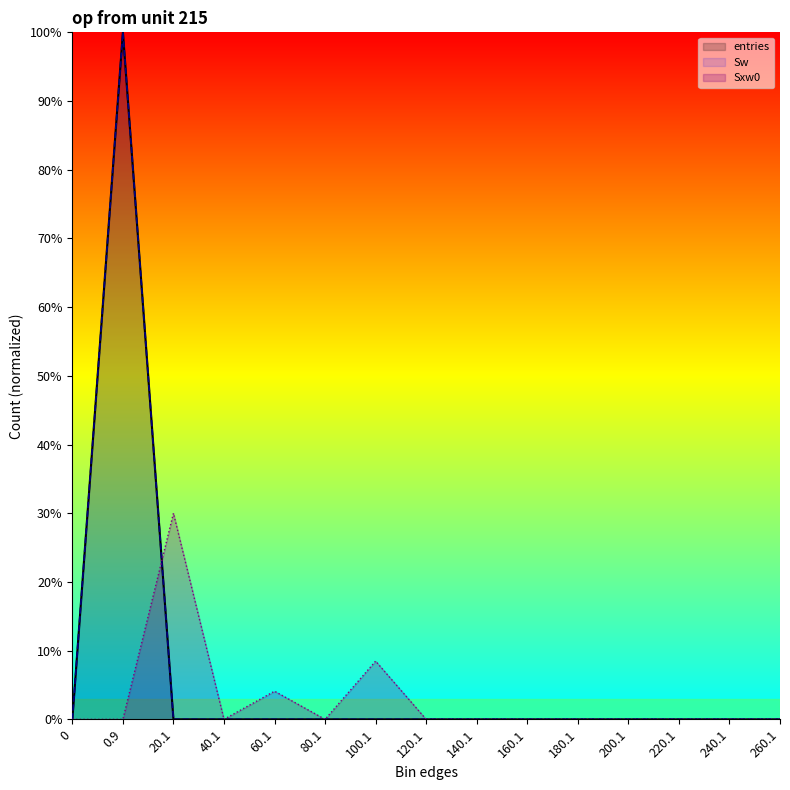

What is the label of the 3rd point from the left?

20.1